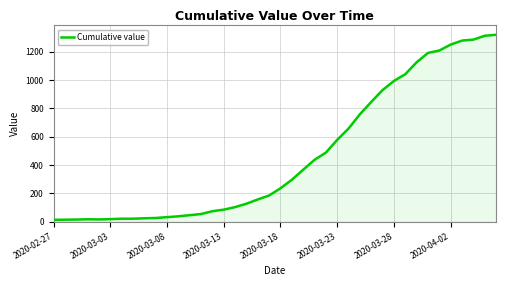

What is the minimum value shown in the chart?

13